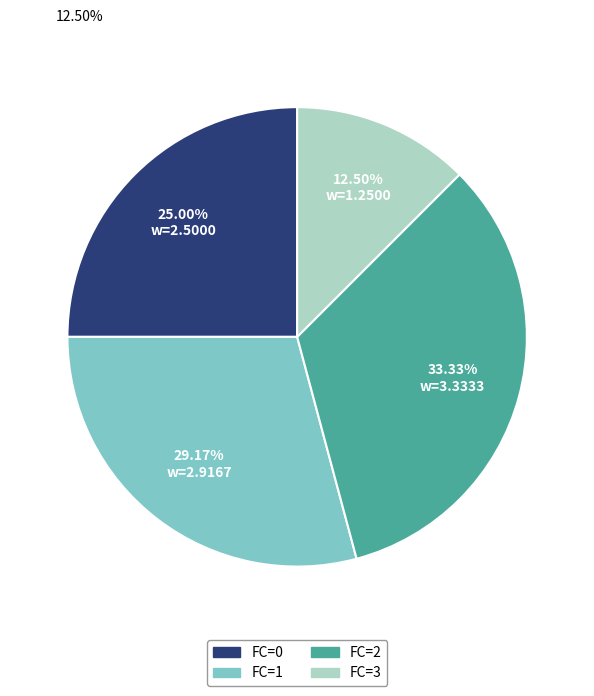

How many slices are in this pie chart?

4